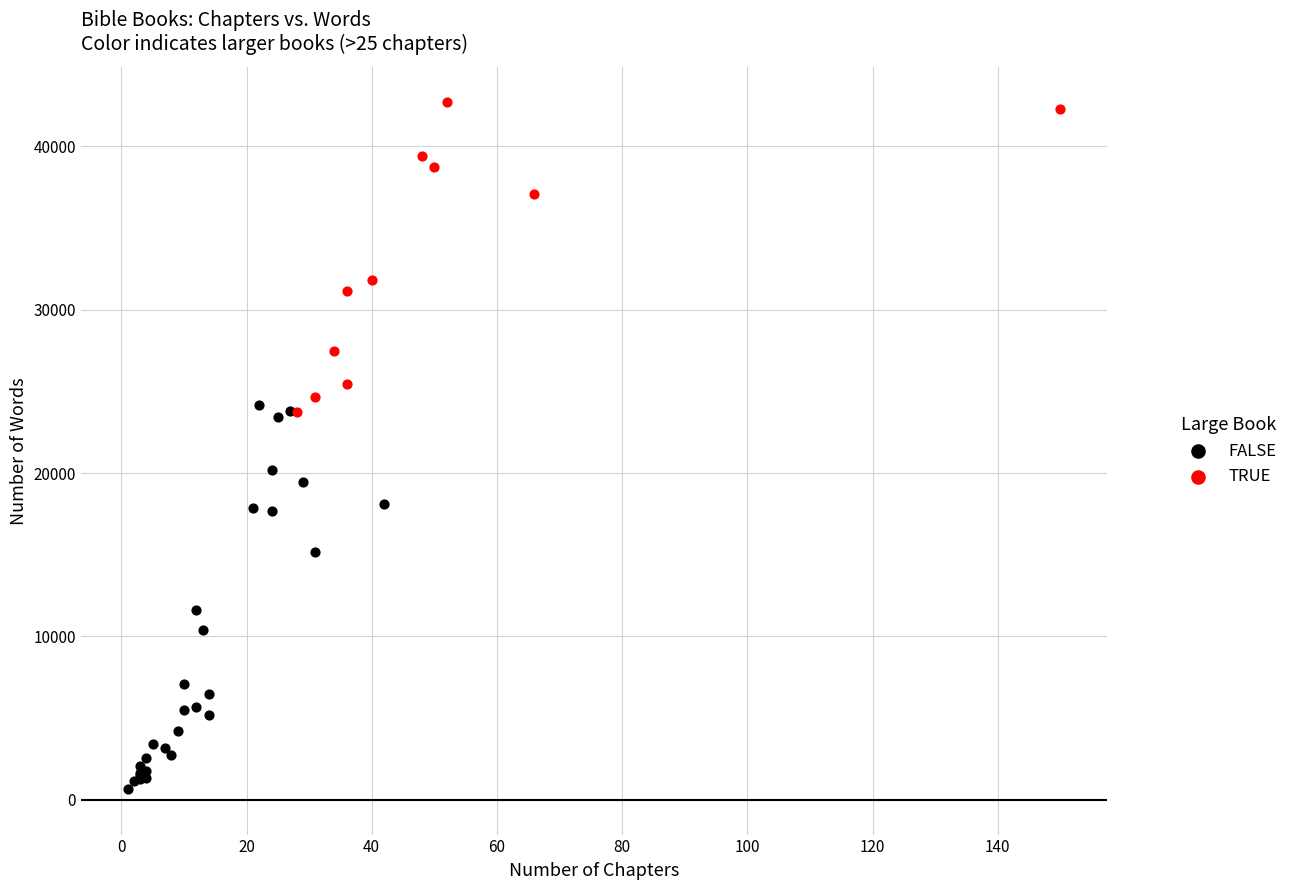

Which series reaches the minimum Y coordinate?

FALSE